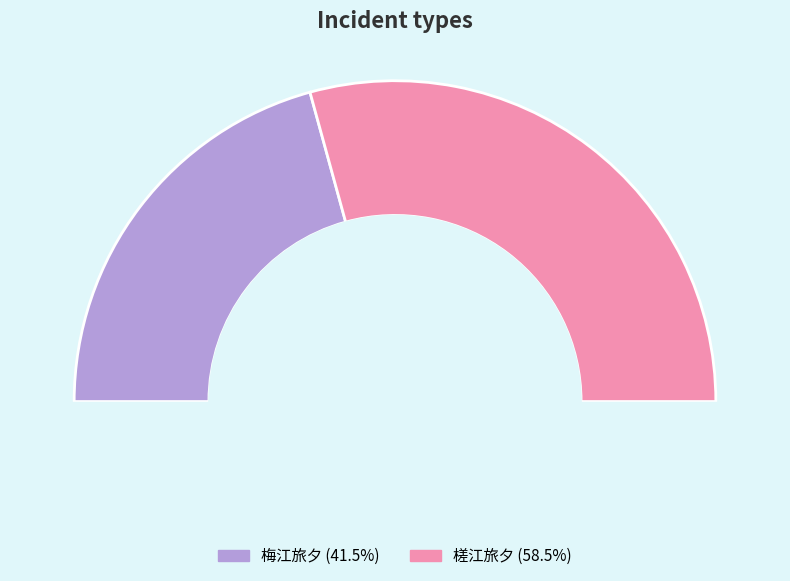

To the nearest percent, what is the average slice percentage?

50%